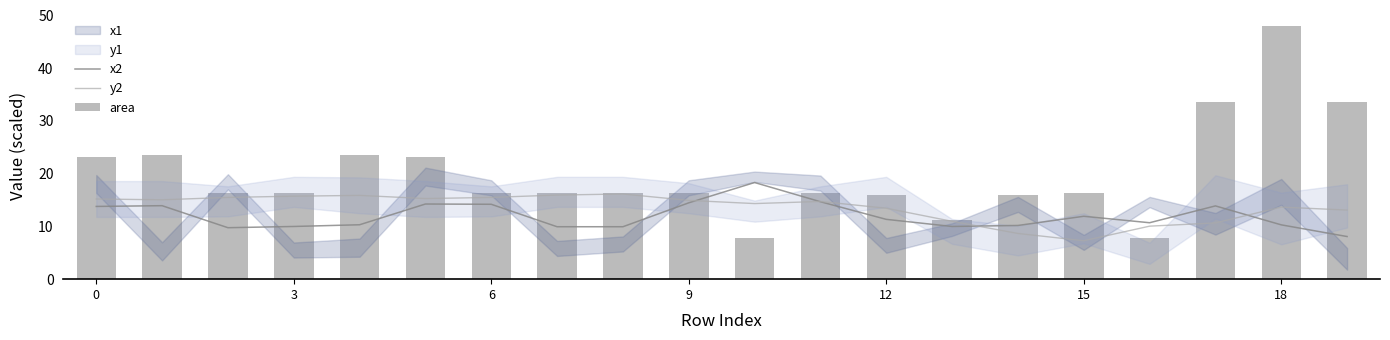

At how many categories does at least one series exceed 20?

7